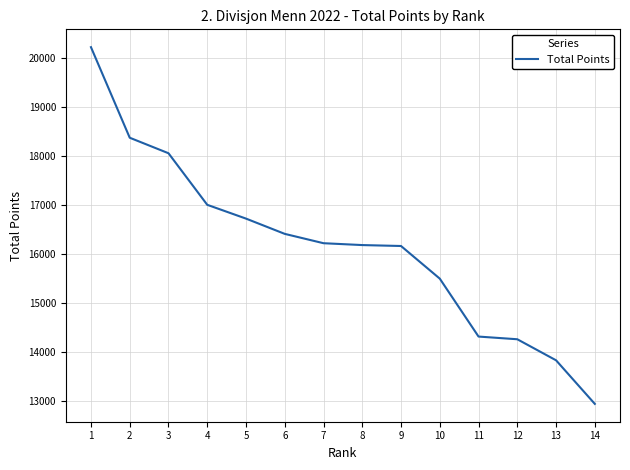

Is this an area chart (filled region under the line)?

No